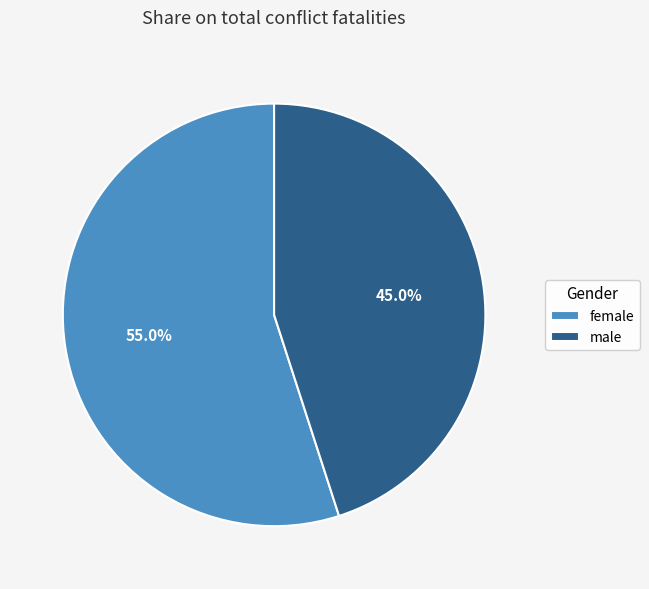

To the nearest percent, what is the difference between the largest and smallest slice percentages?

10%